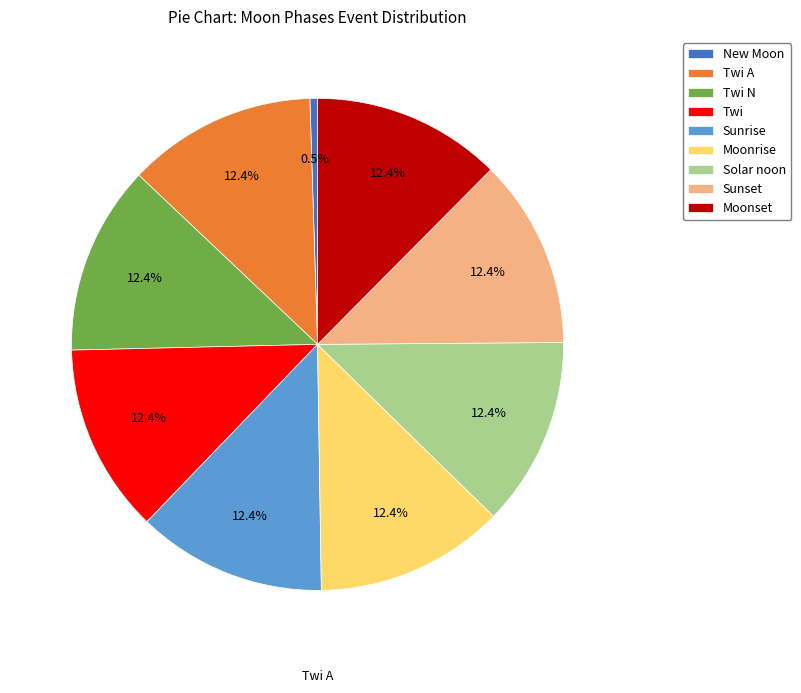

Which slice is the smallest?

New Moon